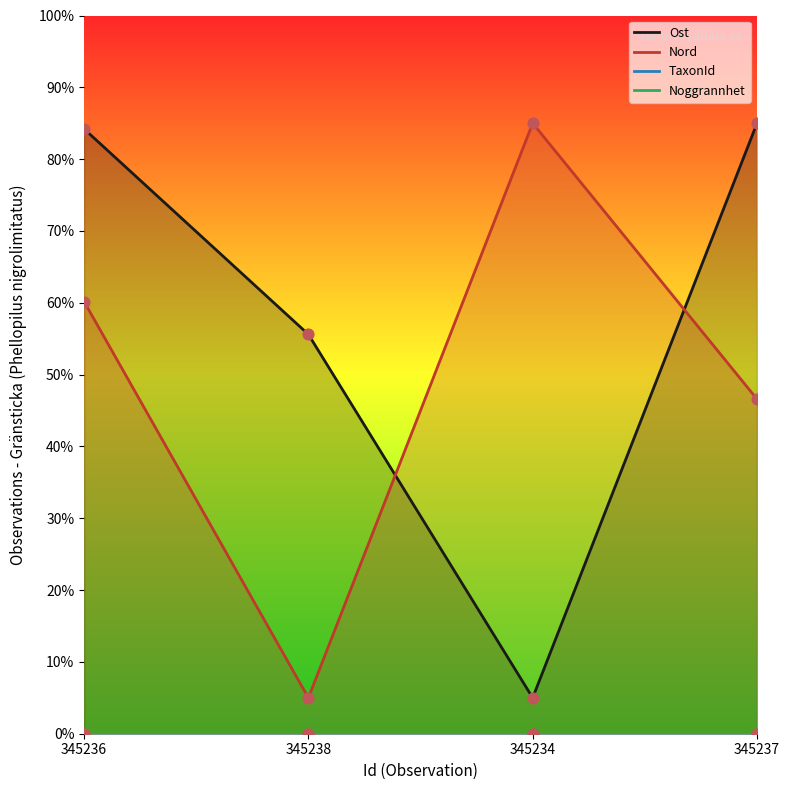

Which series has the largest total across all categories?

Ost